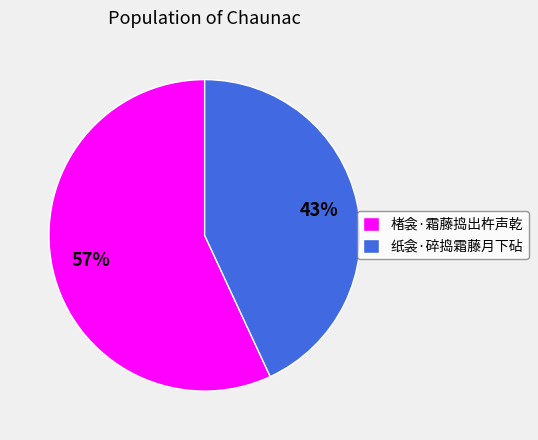

What is the smallest slice in the pie chart?

纸衾·碎捣霜藤月下砧